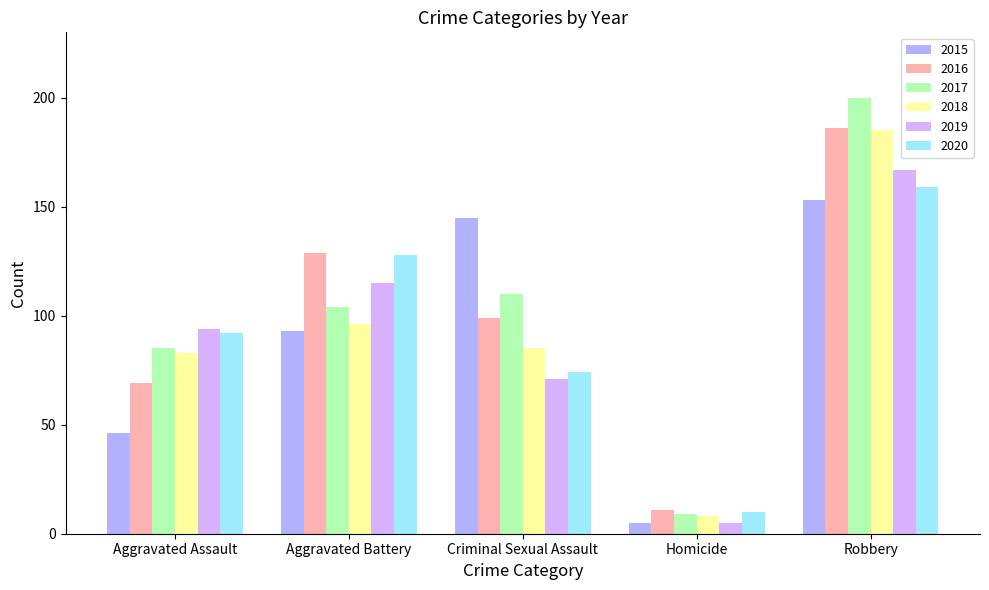

Is it true that 2016 equals 46 at Aggravated Assault?

False